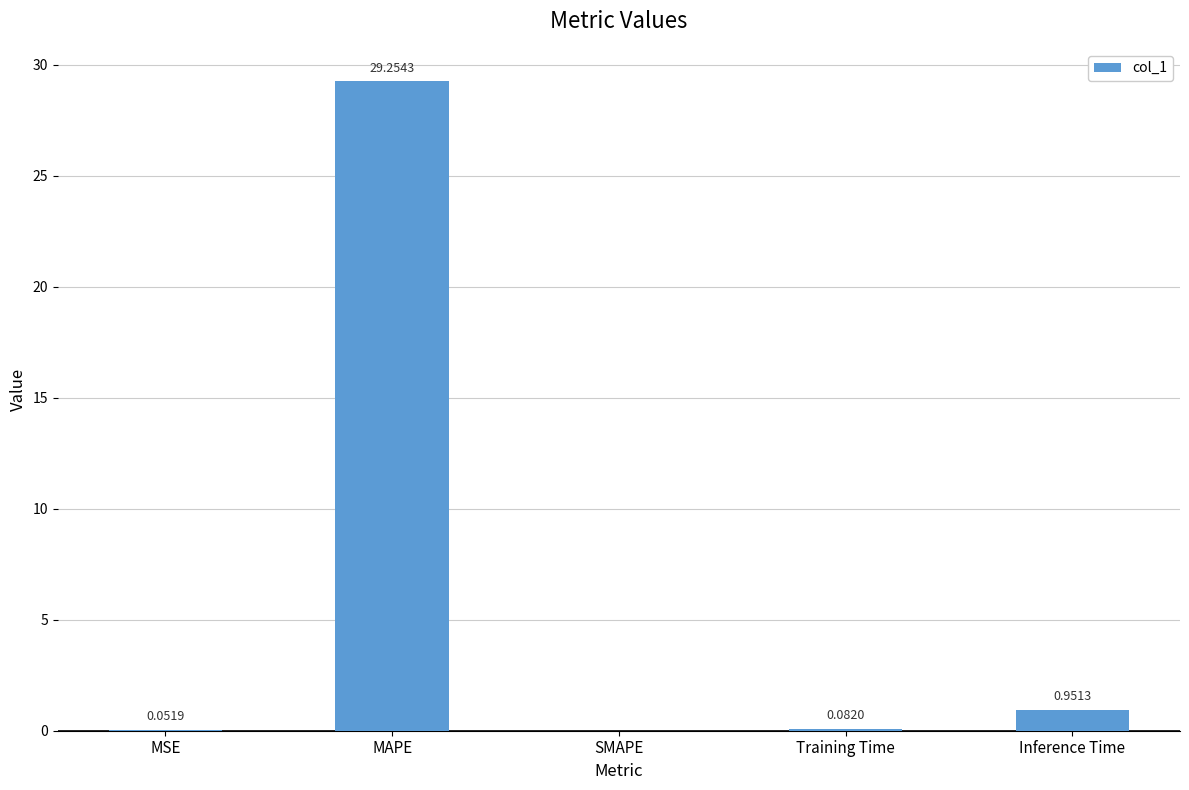

What is the greatest value displayed?

29.3